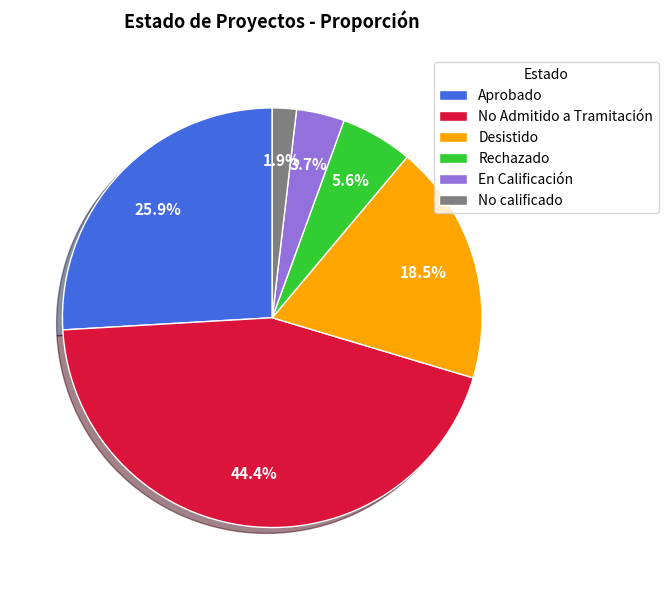

Between Aprobado and Desistido, which is larger?

Aprobado